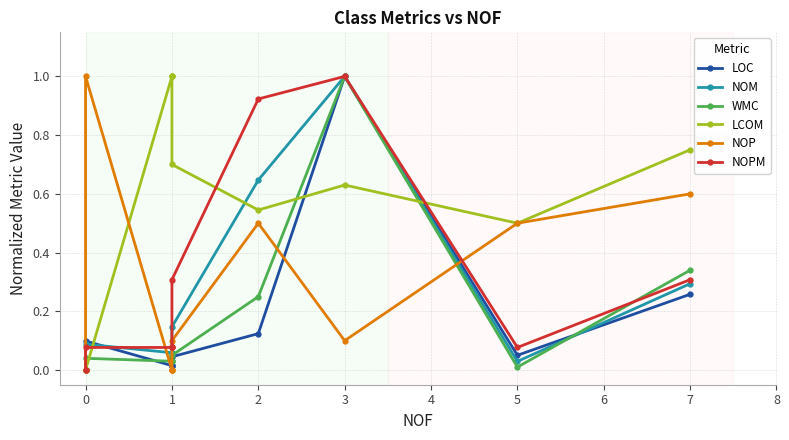

The LOC series shows 0.2 at 2. True or false?

False